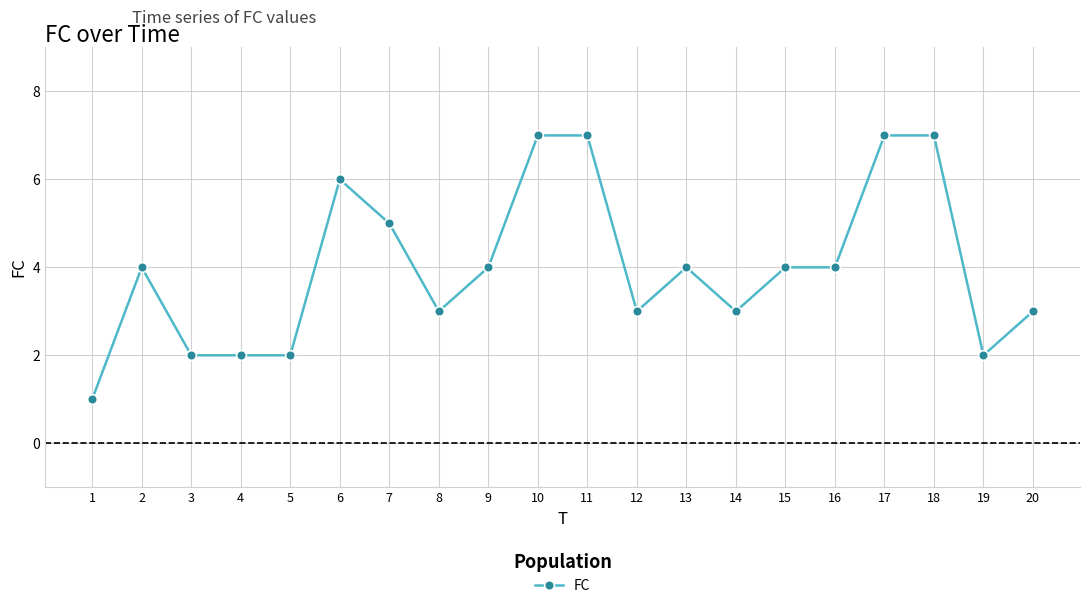

What is the sum of all values?

80